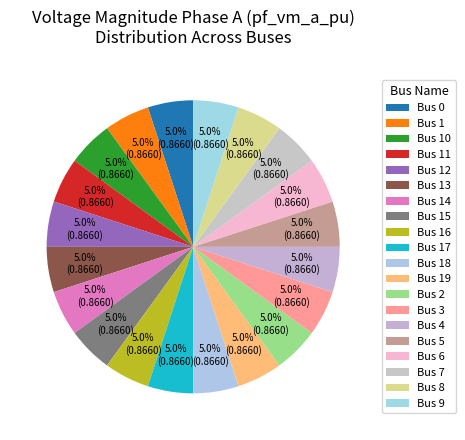

Which slice is the smallest?

1